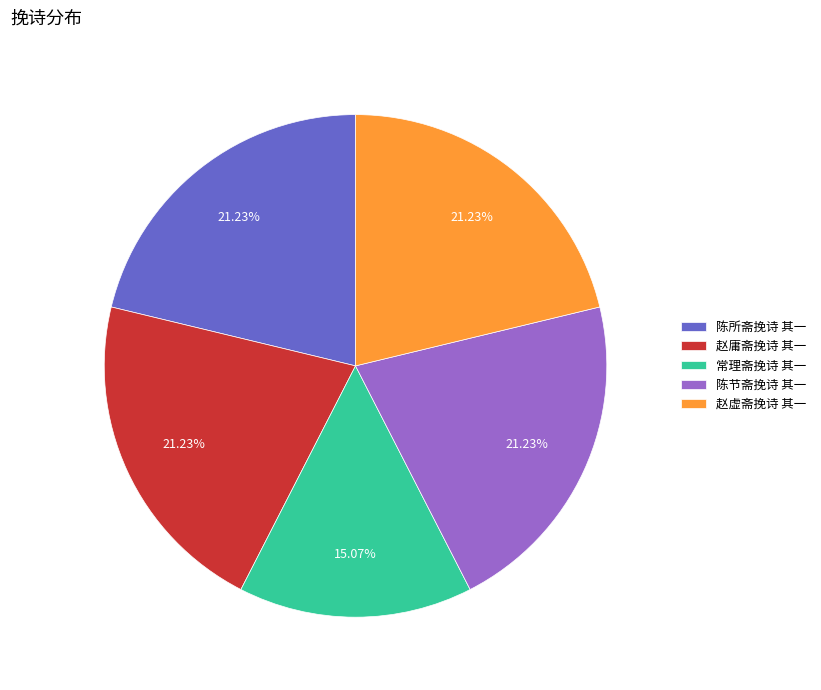

Count the number of slices in the pie.

5